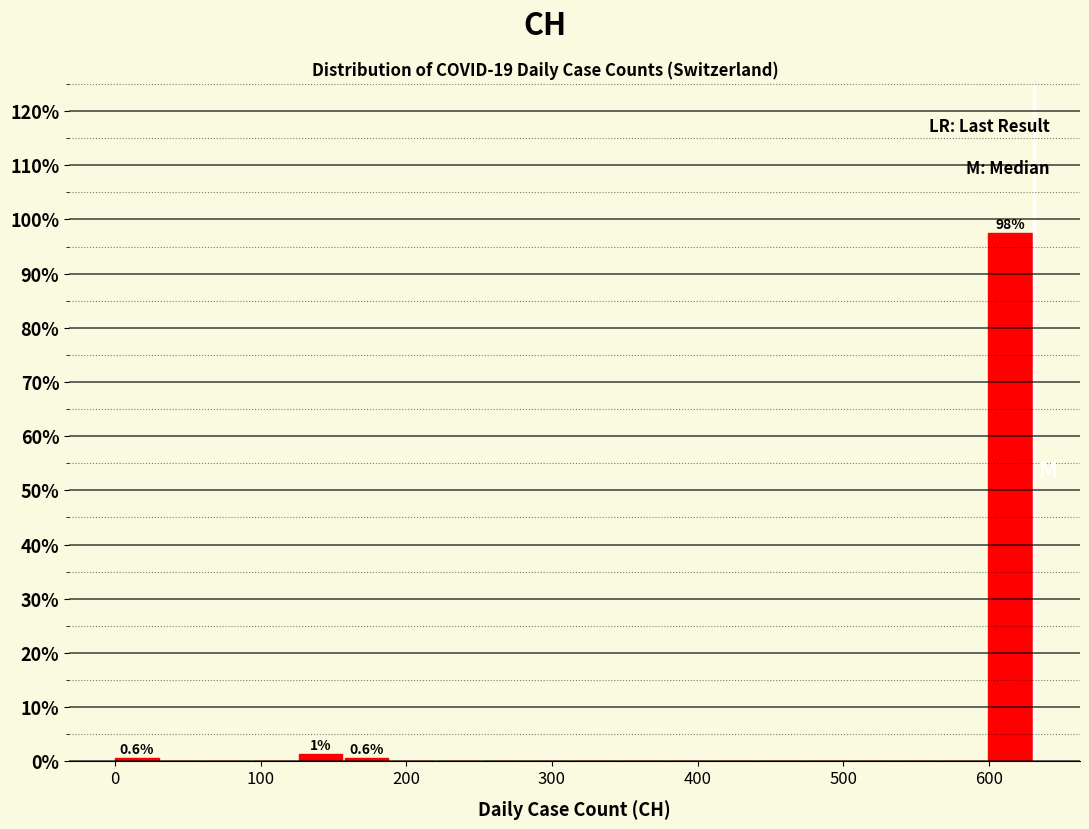

Around what value on the x-axis is the tallest bar? Give the approximate position of its centre, as read against the axis.

610